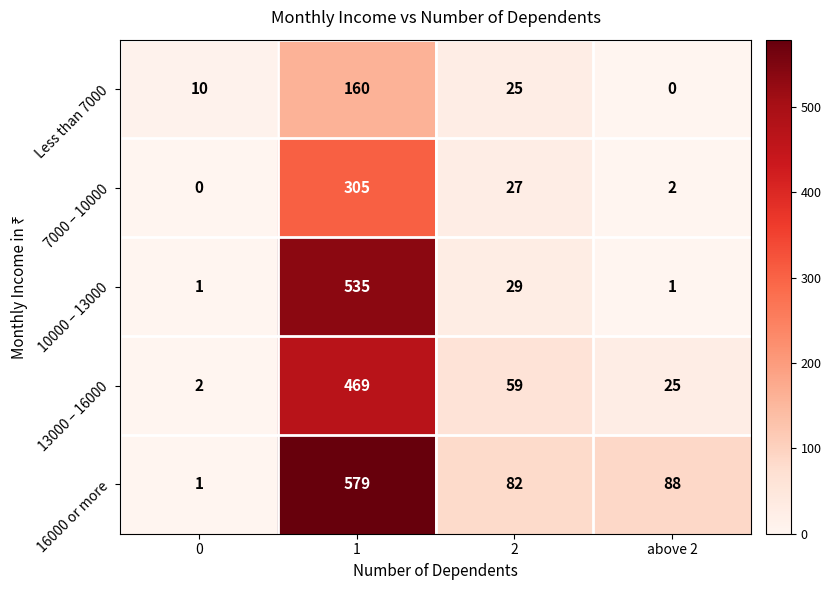

What is the maximum value shown in the chart?

579